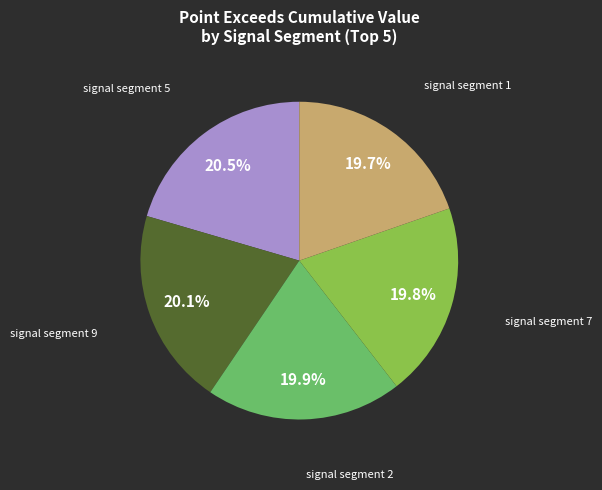

Is there a majority slice in this chart?

No